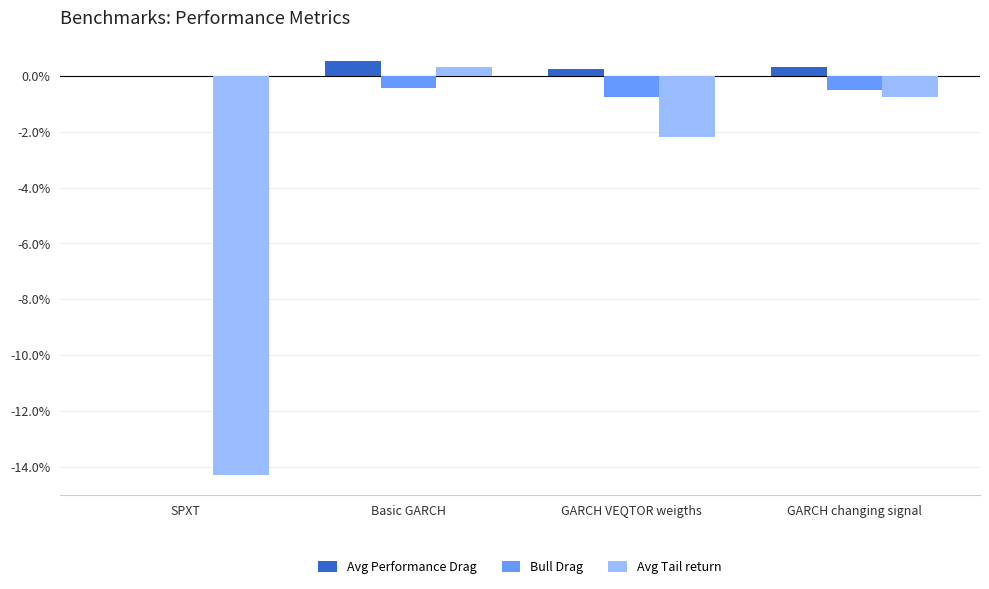

At Basic GARCH, list the series in order from smallest to largest.

Bull Drag, Avg Tail return, Avg Performance Drag